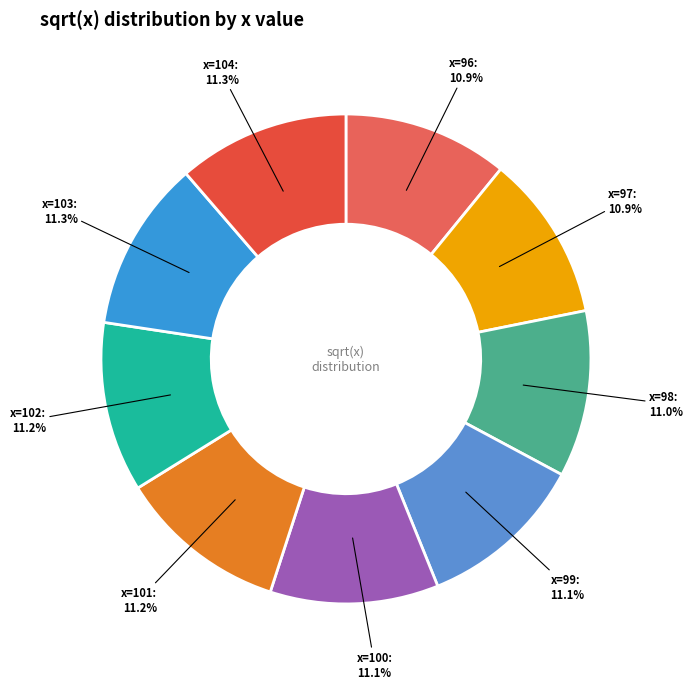

How many slices are in this pie chart?

9